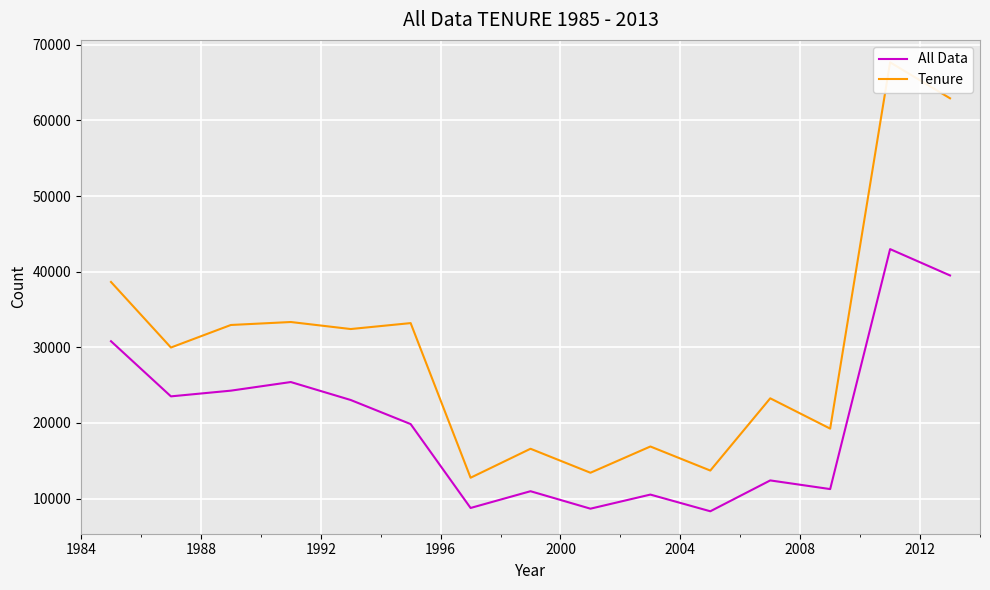

What is the lowest value of the All Data series?

8312